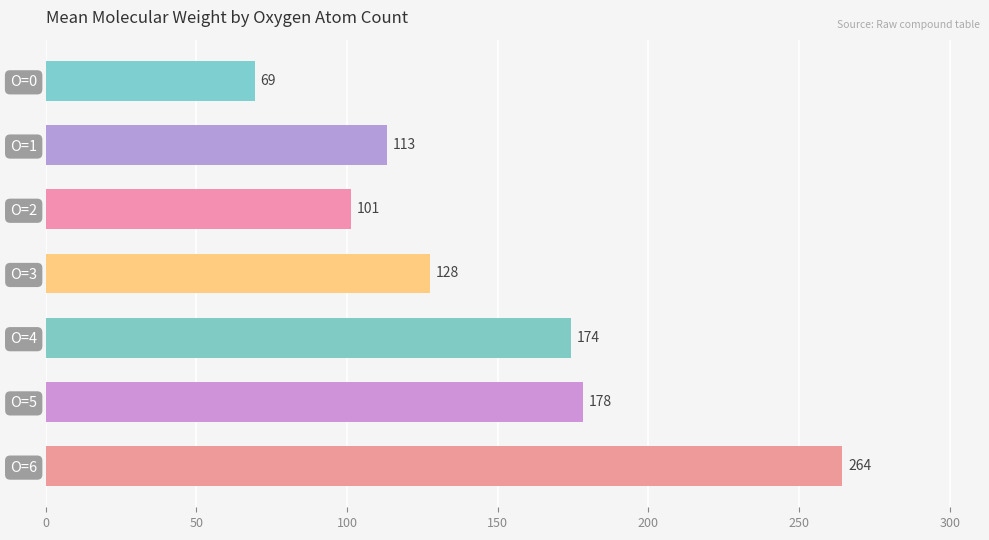

How many data points does each series have?

7